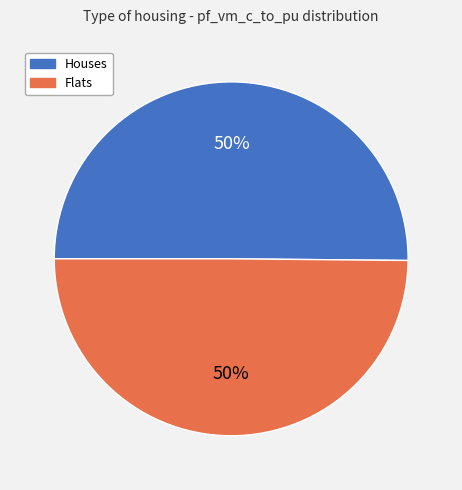

Do Flats and Houses together represent more than half of the pie?

Yes